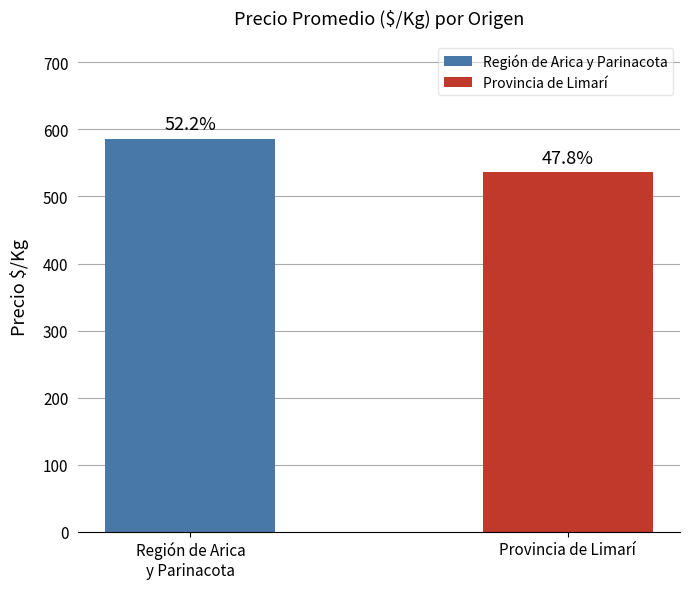

How many bars are there in total?

2